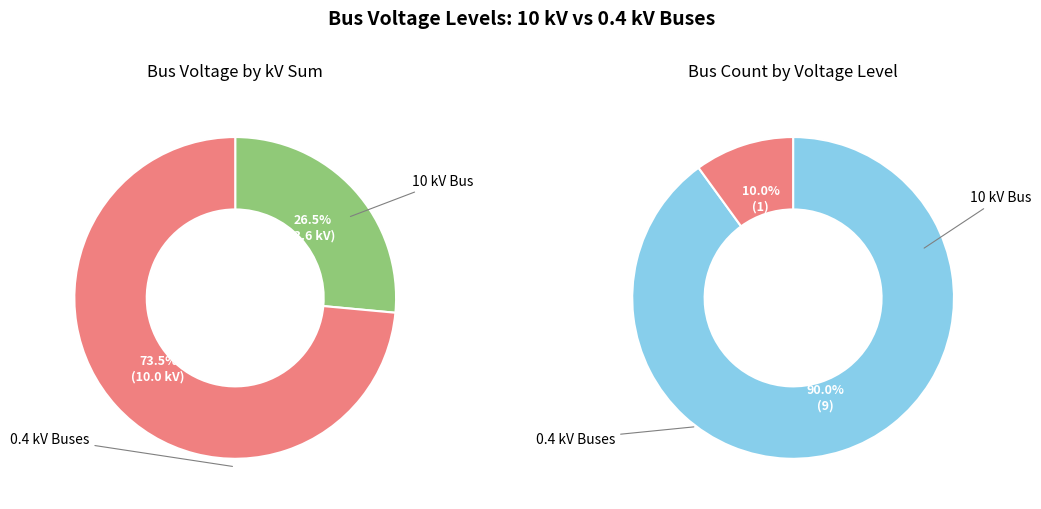

Does any single category account for the majority?

Yes